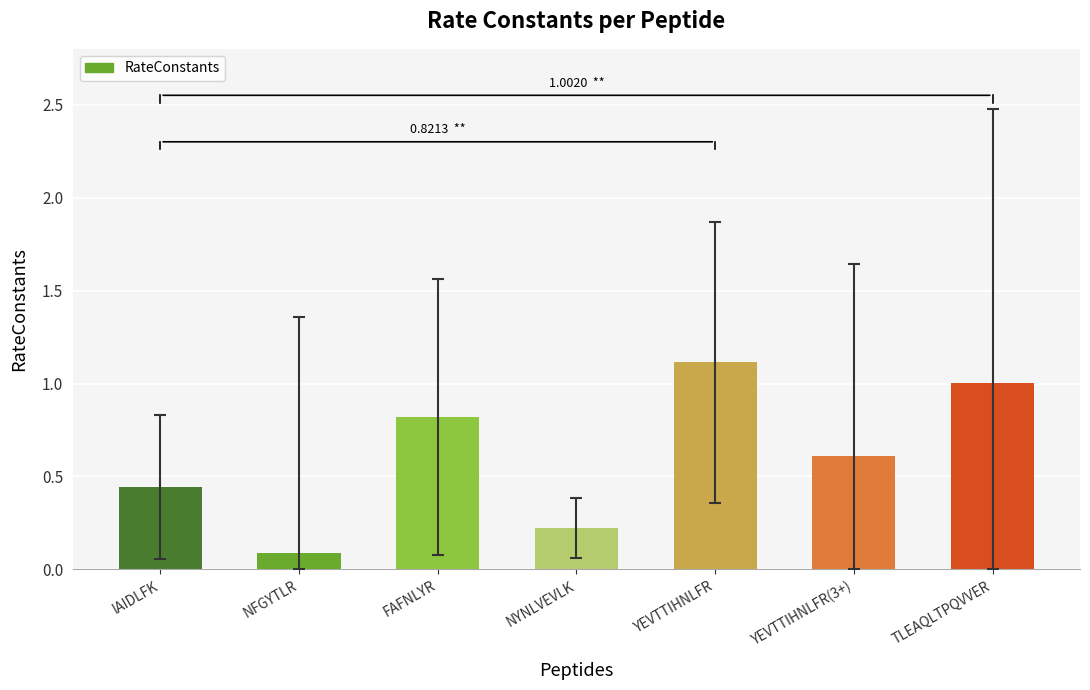

What is the minimum value shown in the chart?

0.1